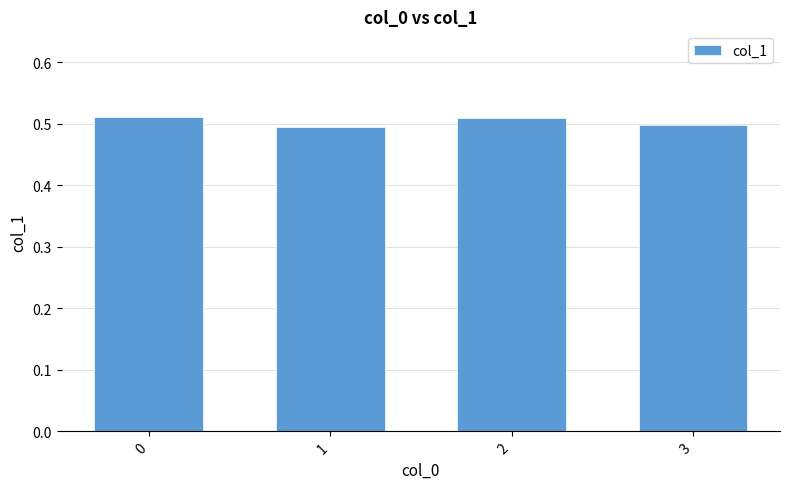

Count the values in the range 0 to 1.

4